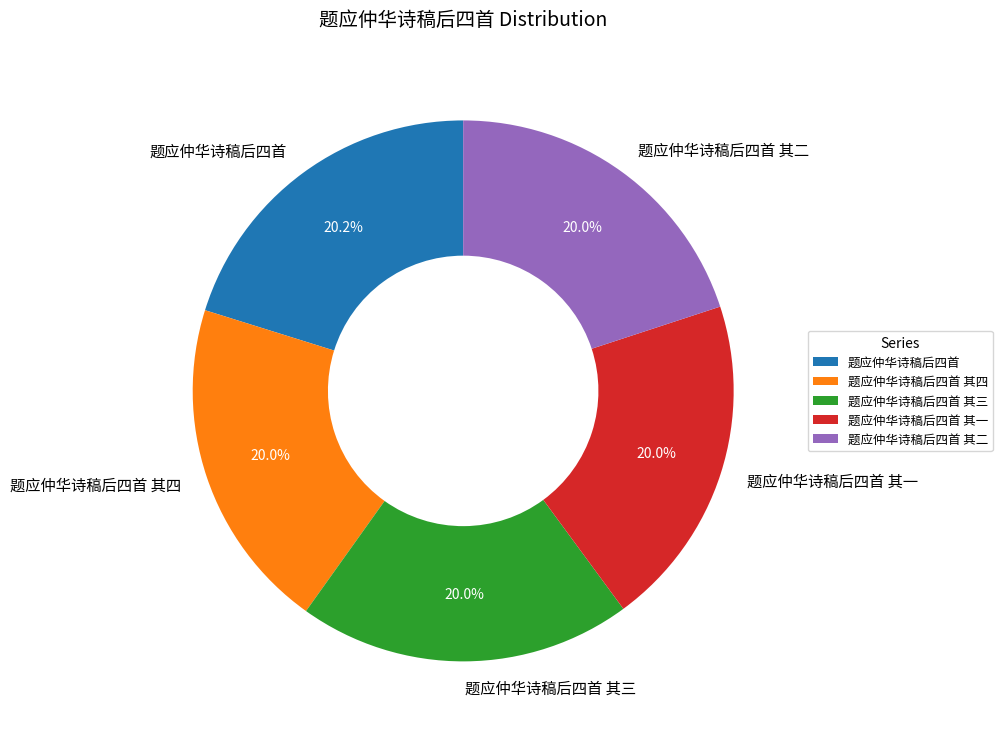

Do 题应仲华诗稿后四首 其一 and 题应仲华诗稿后四首 together represent more than half of the pie?

No